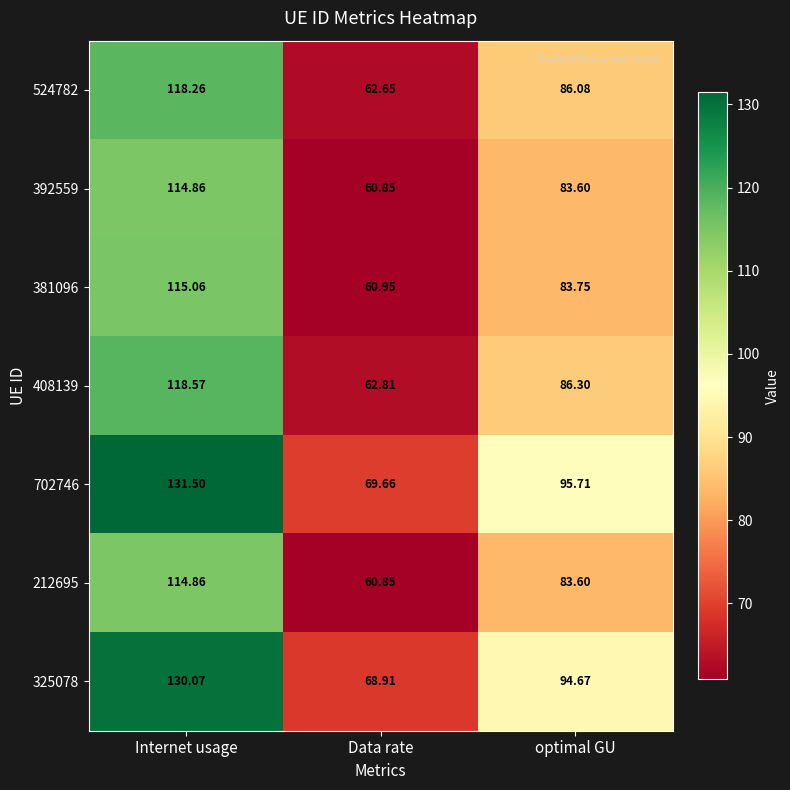

At which category is the sum across all series the highest?

Internet usage